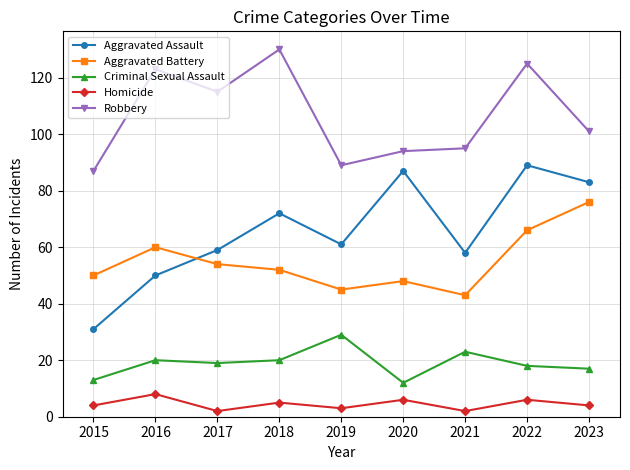

List the series in order of their peak value, lowest first.

Homicide, Criminal Sexual Assault, Aggravated Battery, Aggravated Assault, Robbery